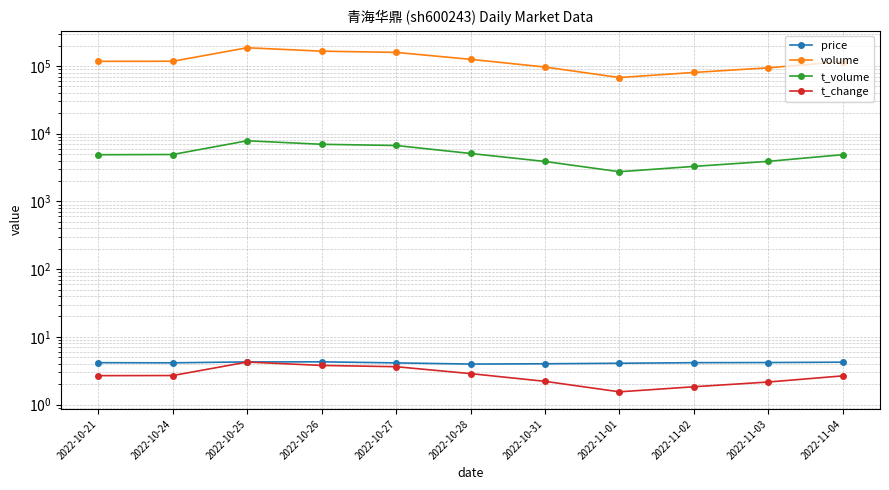

True or false: price and t_volume intersect in this chart.

False